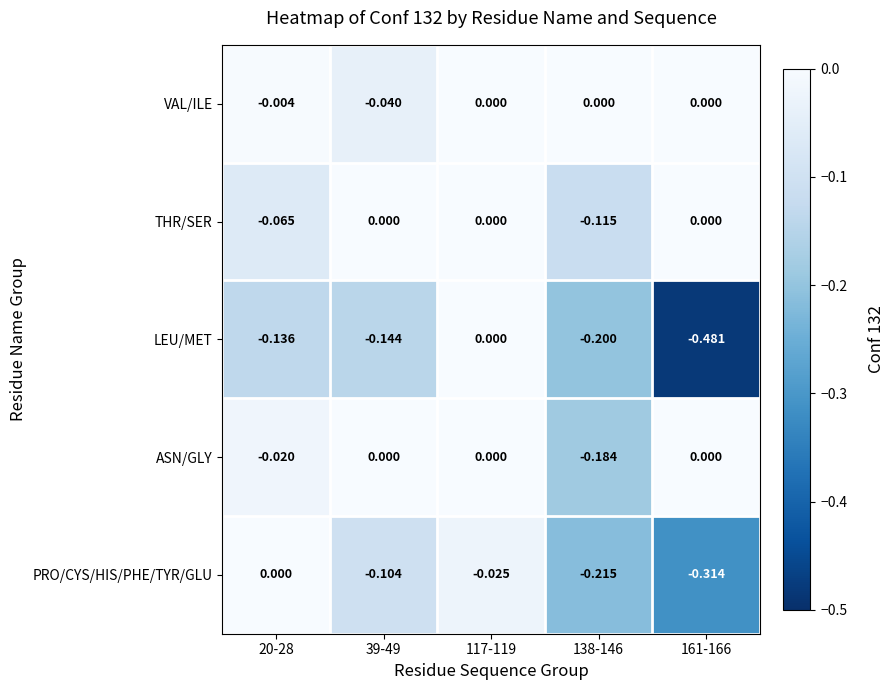

Rank the series at 20-28 from highest to lowest value.

PRO/CYS/HIS/PHE/TYR/GLU, VAL/ILE, ASN/GLY, THR/SER, LEU/MET